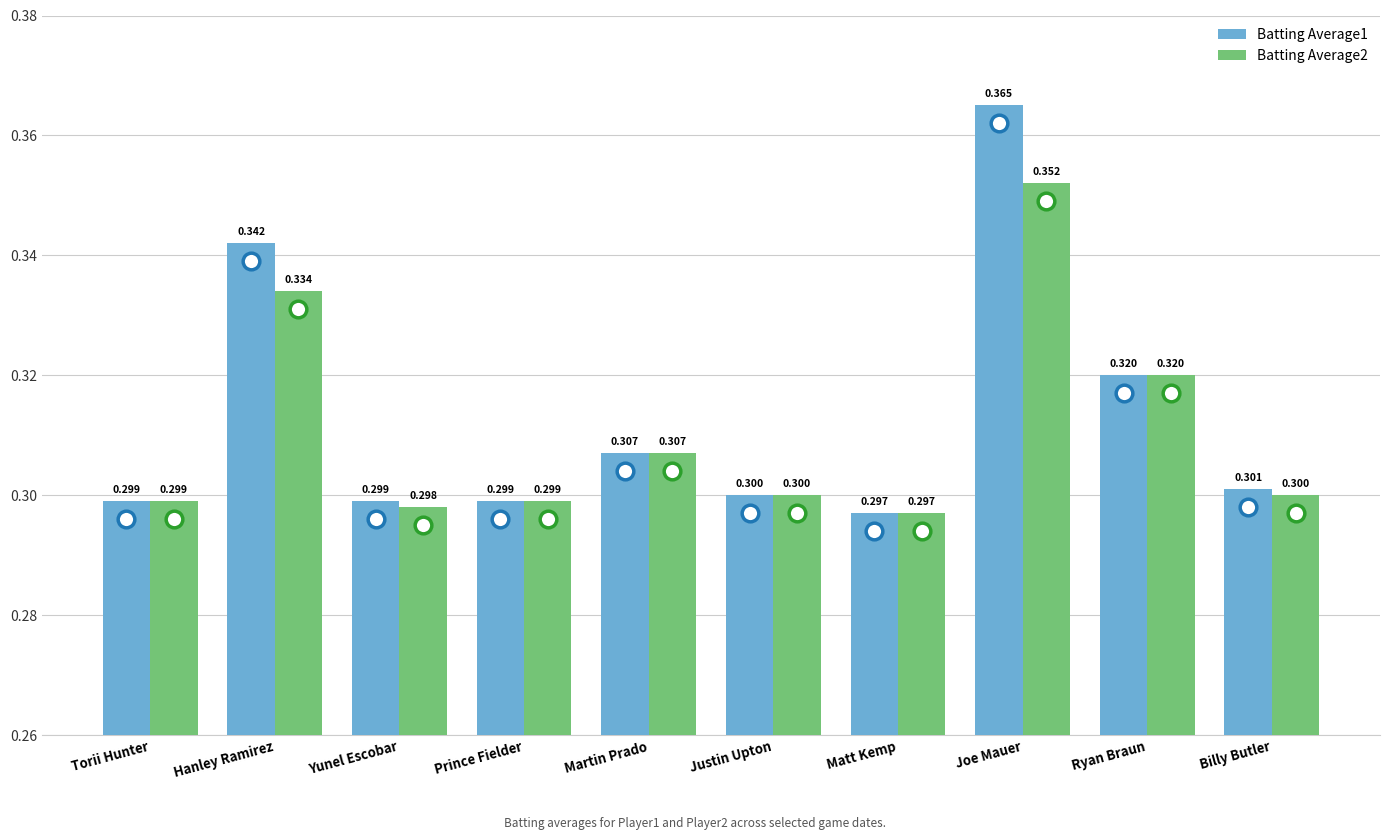

What is the difference between the maximum and minimum values in the Batting Average2 series?

0.1